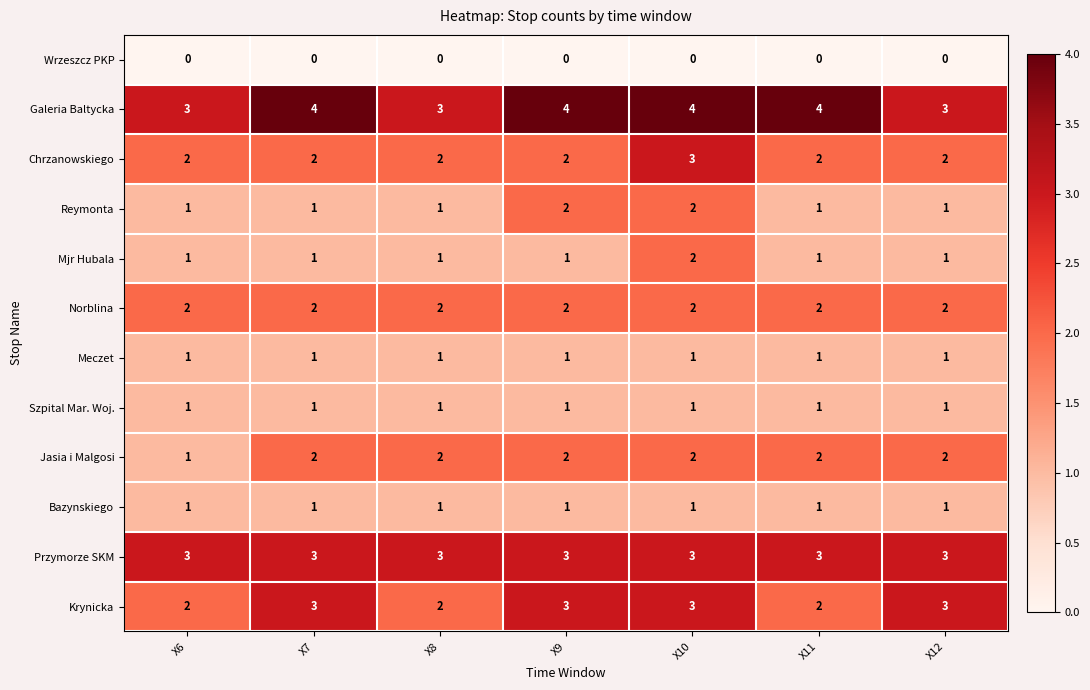

What is the difference between the highest and lowest values at X11?

4